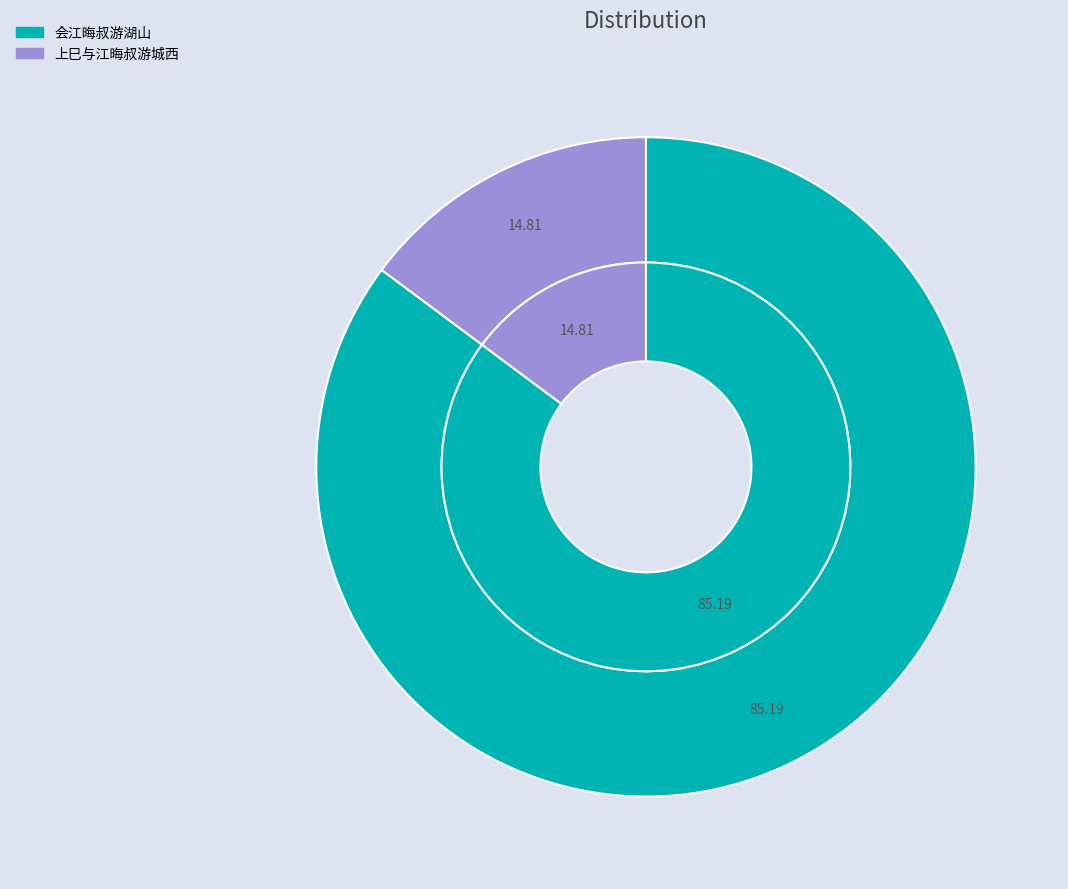

To the nearest percent, what percentage of the pie is 会江晦叔游湖山?

85%